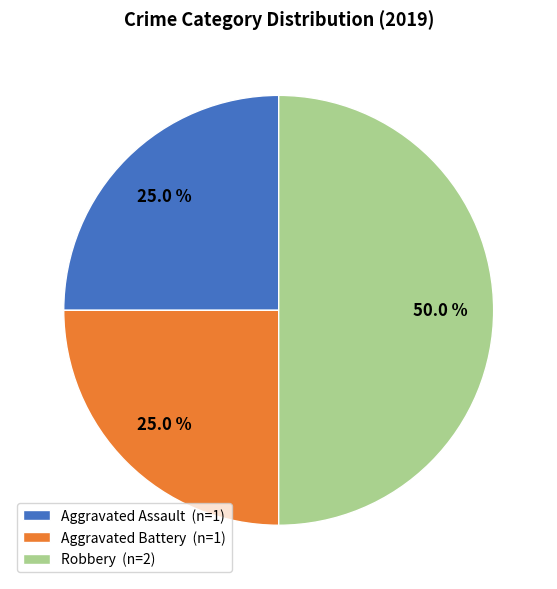

True or false: Aggravated Assault accounts for 33% of the total.

False